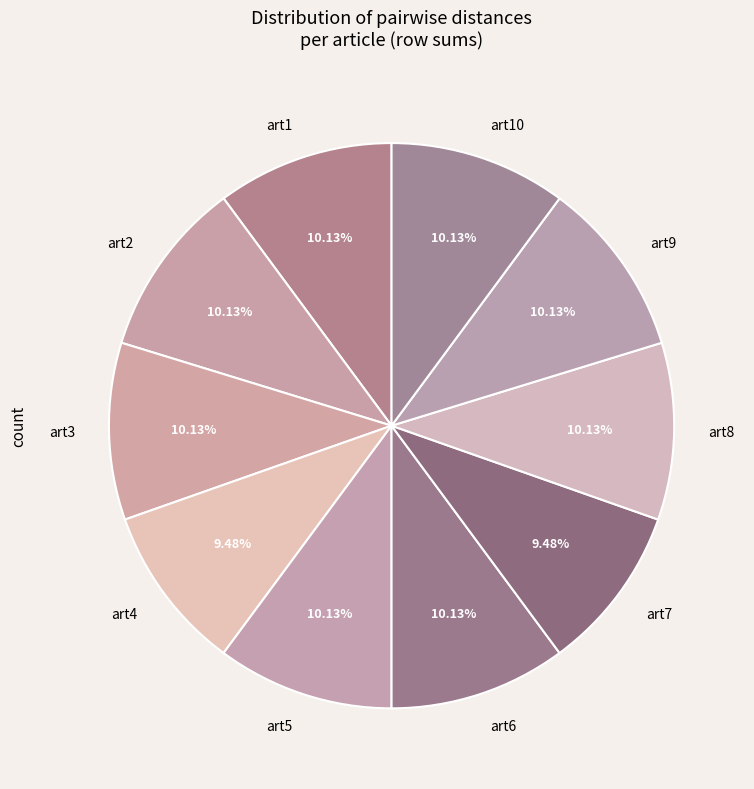

The art8 slice represents 17% of the pie. True or false?

False